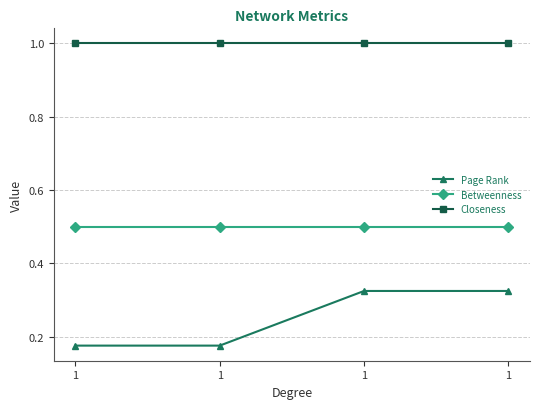

Which series has the largest range (max minus min)?

Page Rank